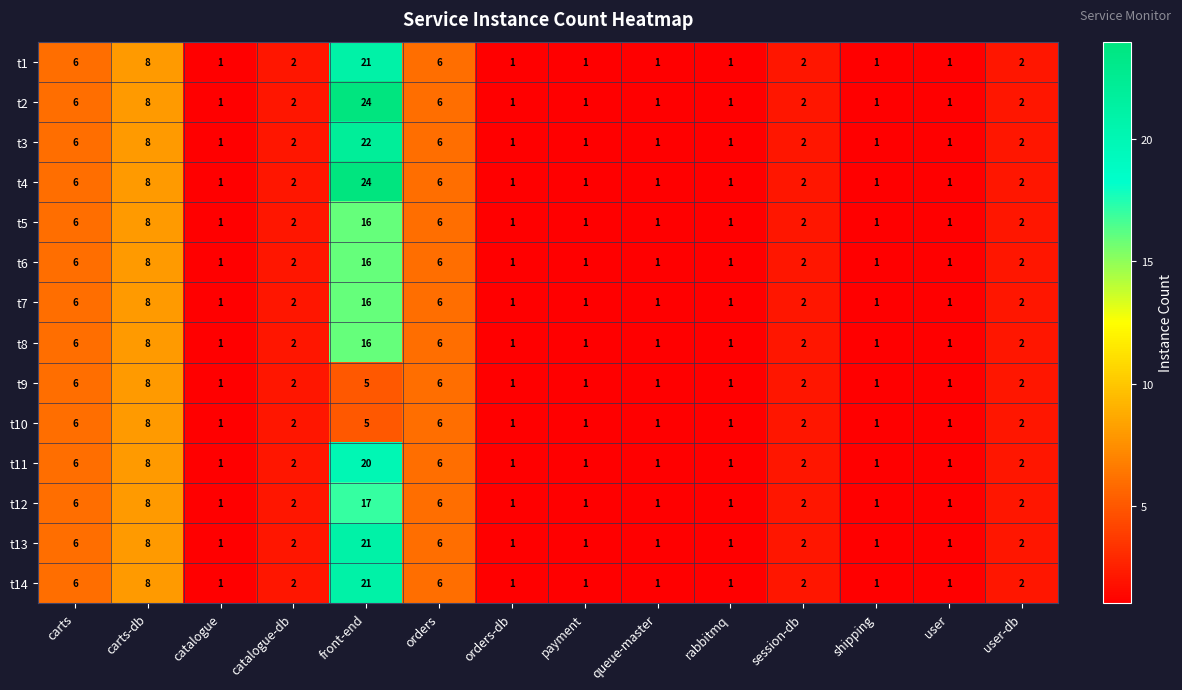

Is the value of t8 at rabbitmq greater than the value of t14 at session-db?

No